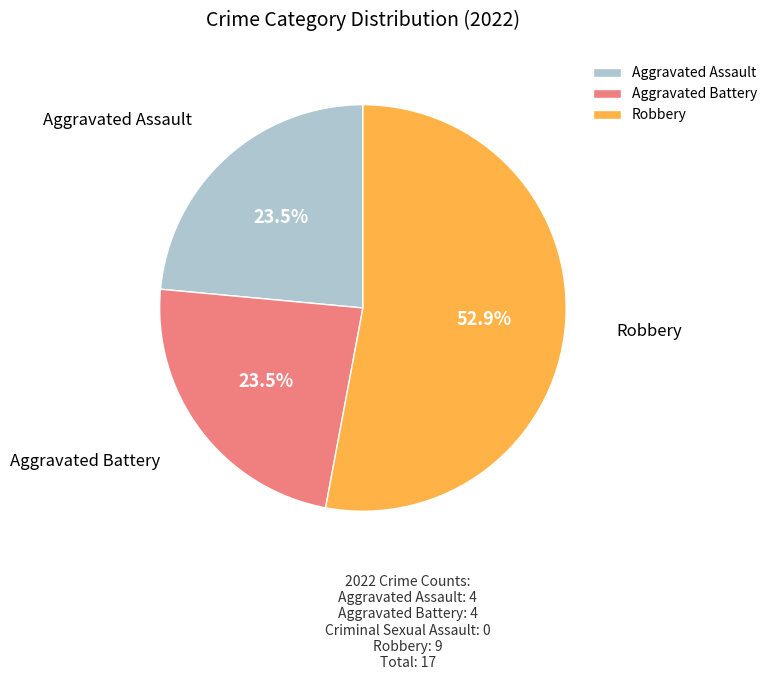

What portion of the pie excludes Aggravated Assault?

76.5%